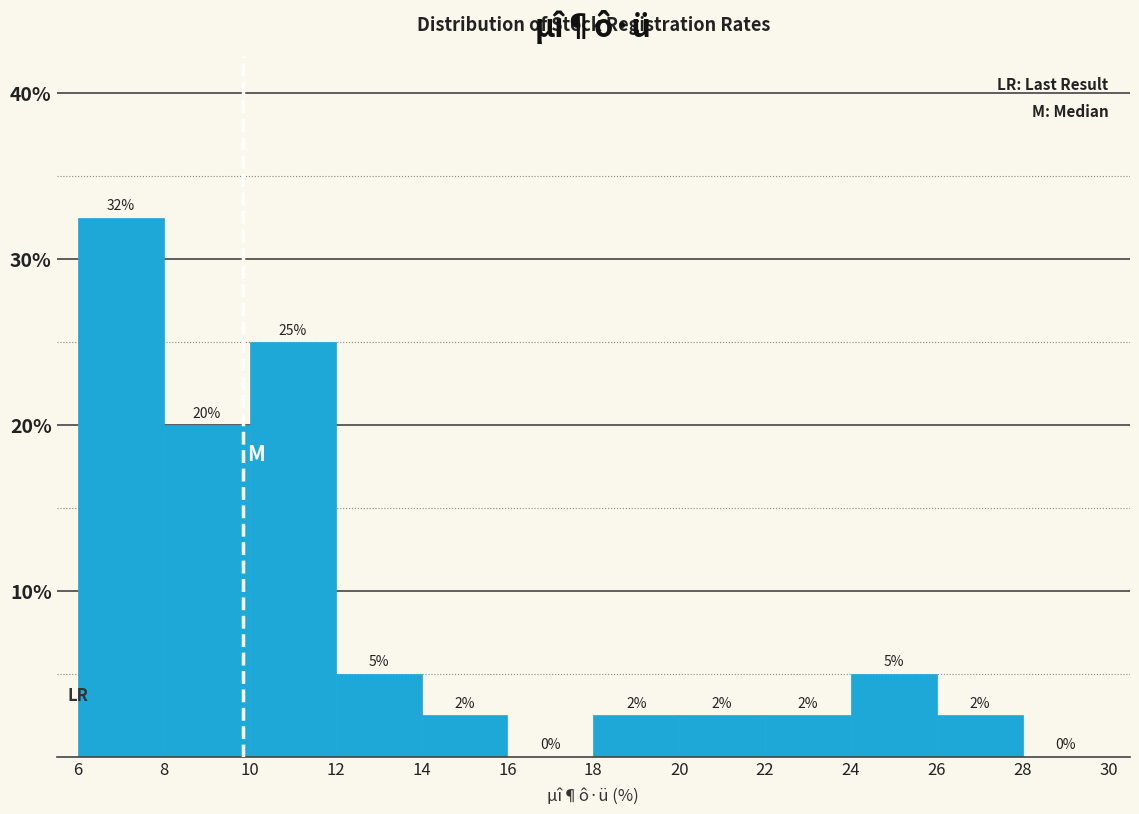

Over which range of the x-axis is the bar tallest?

6 to 8